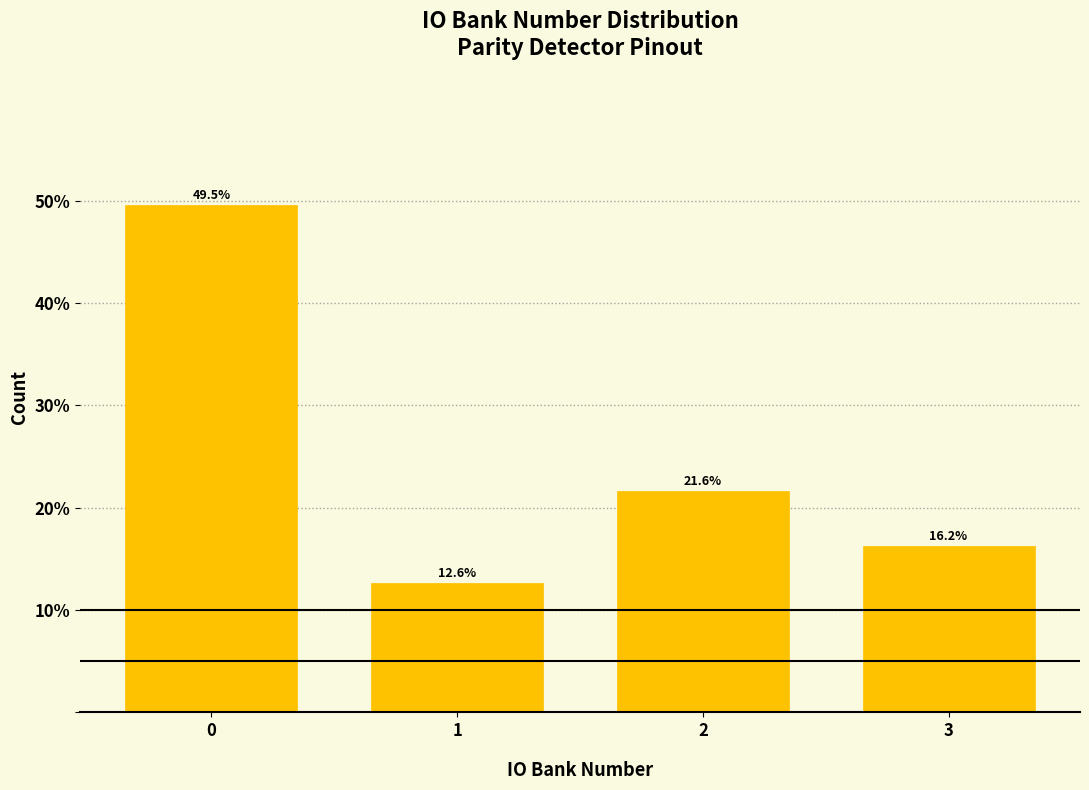

Reading left to right, transcribe all the data shown in this chart.

49.5	12.6	21.6	16.2